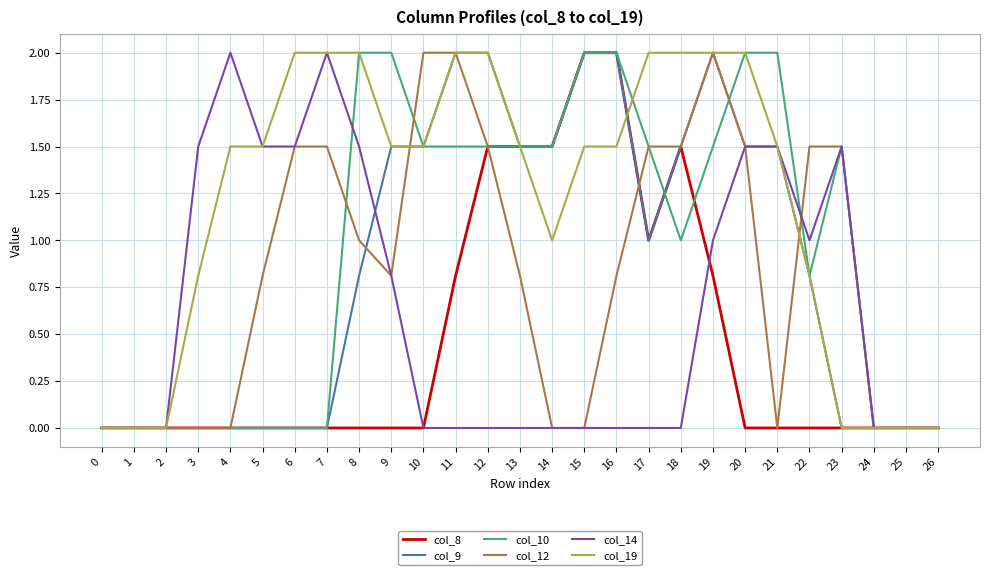

True or false: col_9 has a value of 2.0 at 10.

False